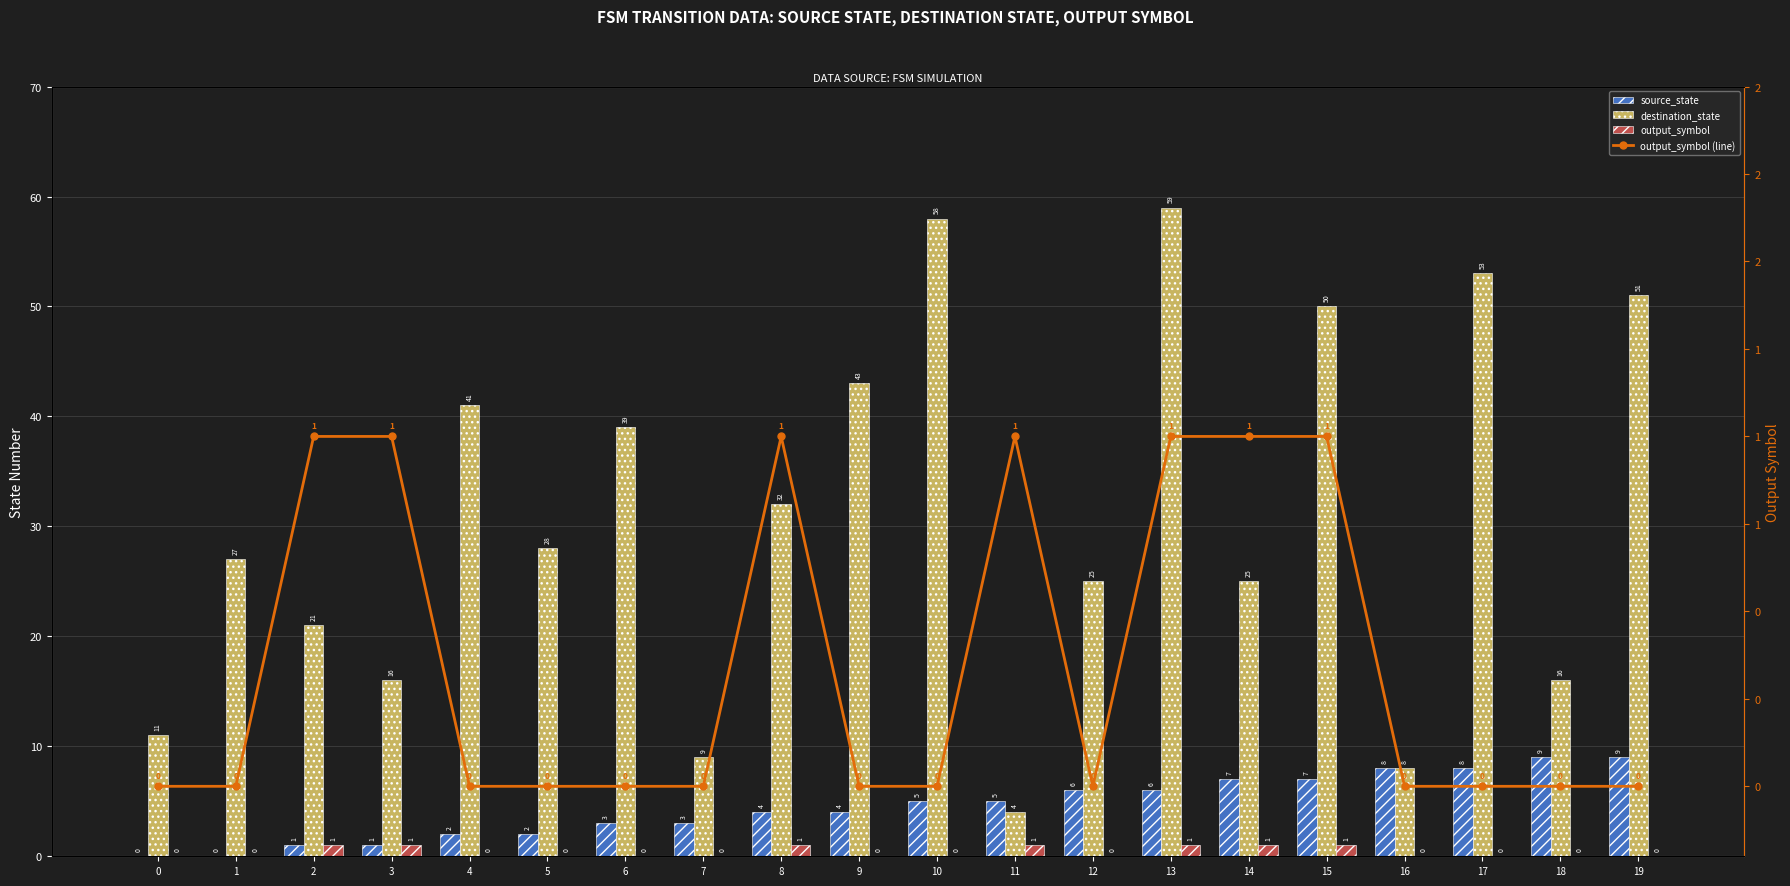

How many categories are shown in the chart?

20